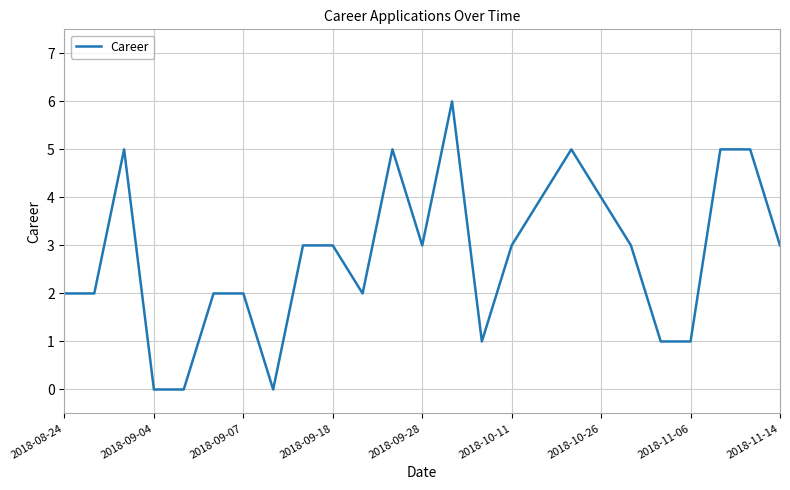

What is the greatest value displayed?

6